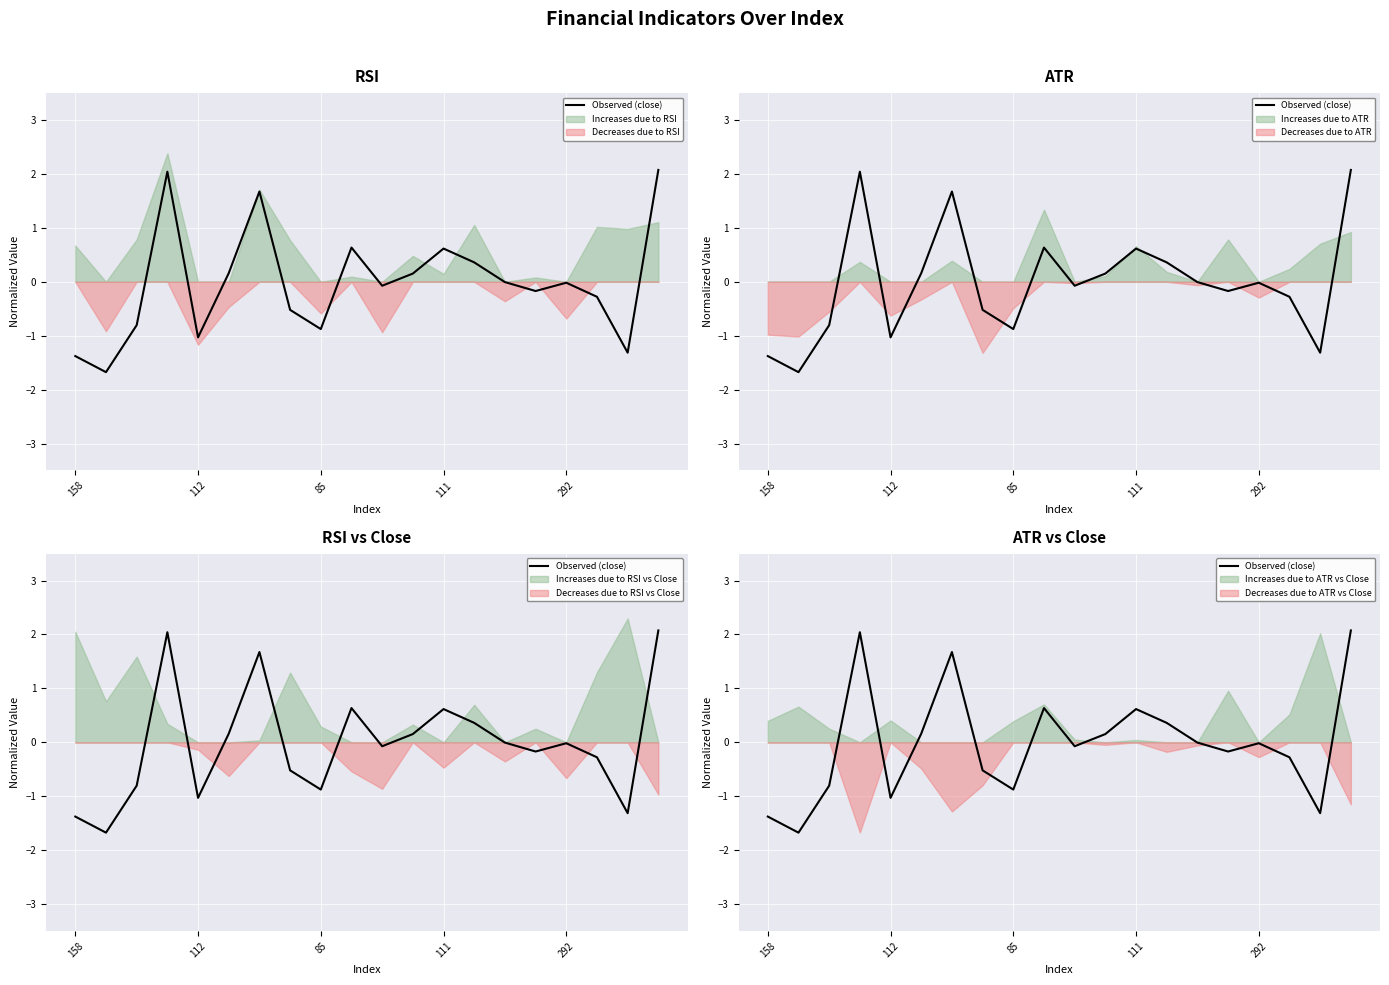

What is the sum of the values at 85 and 15?

-1.0